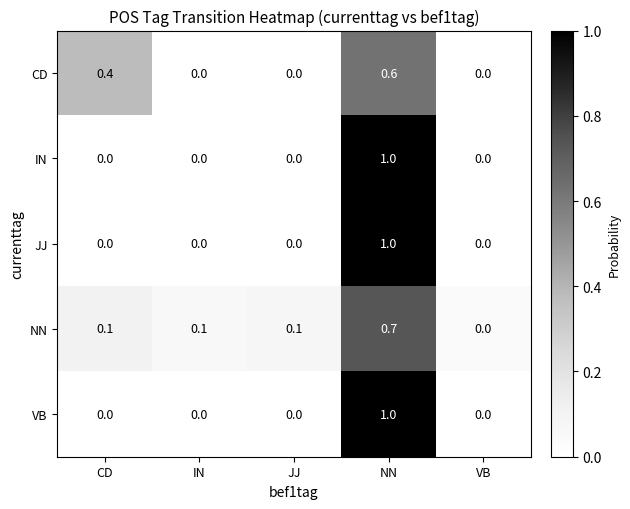

Reading left to right, list all the values displayed in this chart.

CD: CD=0.4	IN=0.0	JJ=0.0	NN=0.6	VB=0.0
IN: CD=0.0	IN=0.0	JJ=0.0	NN=1.0	VB=0.0
JJ: CD=0.0	IN=0.0	JJ=0.0	NN=1.0	VB=0.0
NN: CD=0.1	IN=0.1	JJ=0.1	NN=0.7	VB=0.0
VB: CD=0.0	IN=0.0	JJ=0.0	NN=1.0	VB=0.0